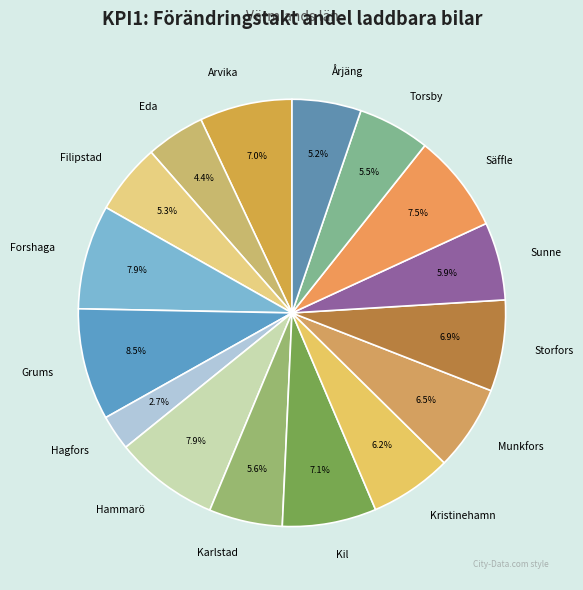

Which slice is the smallest?

Hagfors